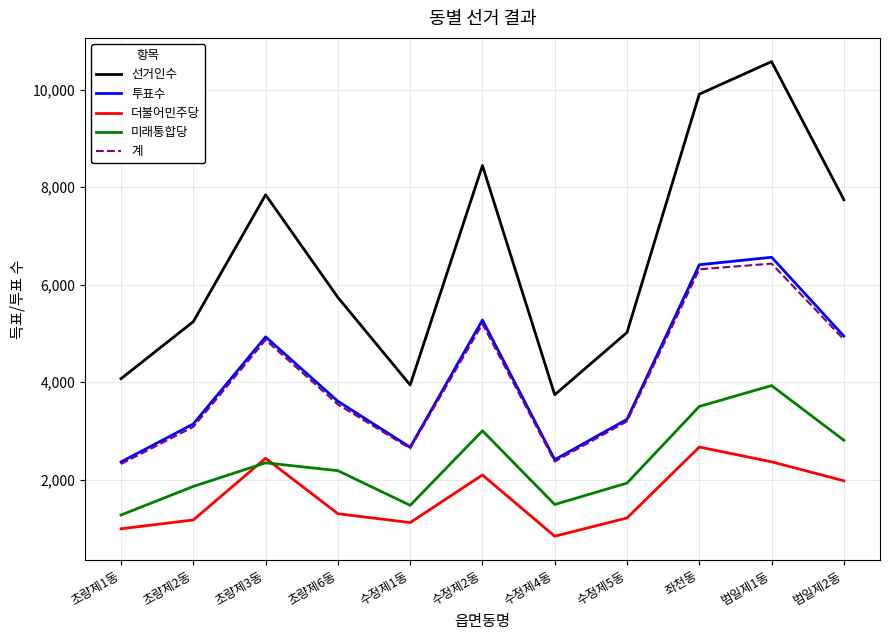

What is the sum of all 더불어민주당 values?

18174